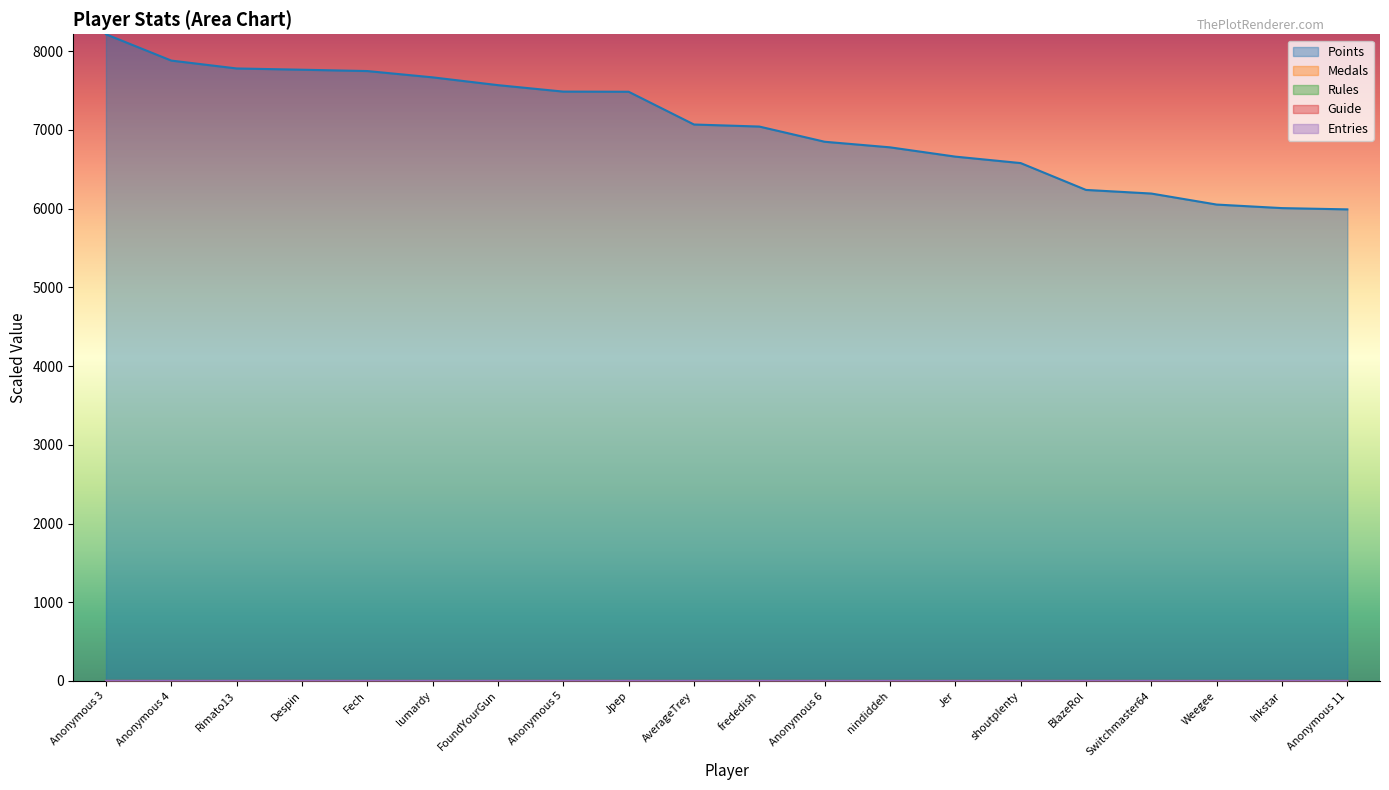

After their last crossing, which series has the higher values: Guide or Rules?

Rules